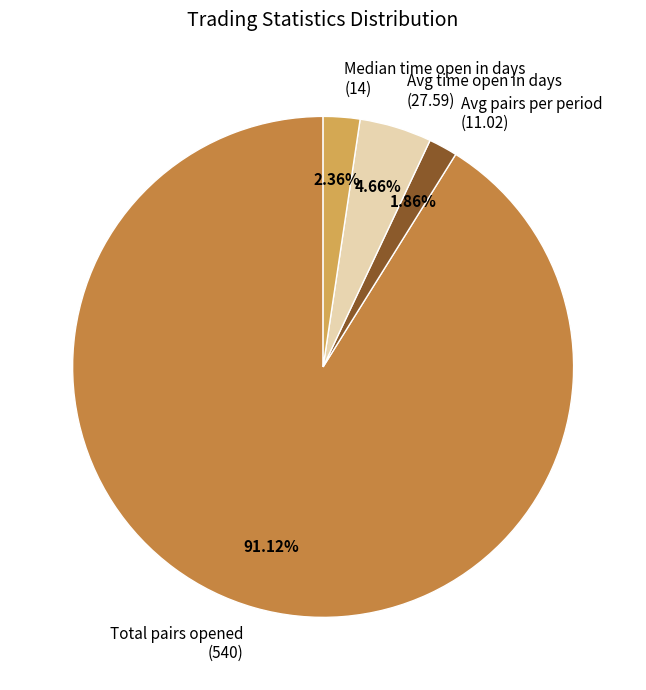

How many slices are in this pie chart?

4